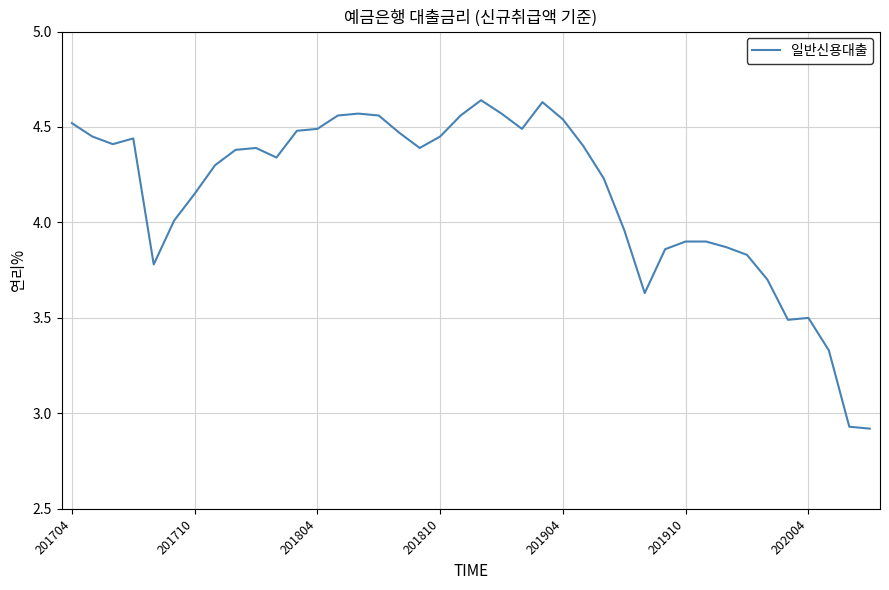

How many lines are shown in the chart?

1